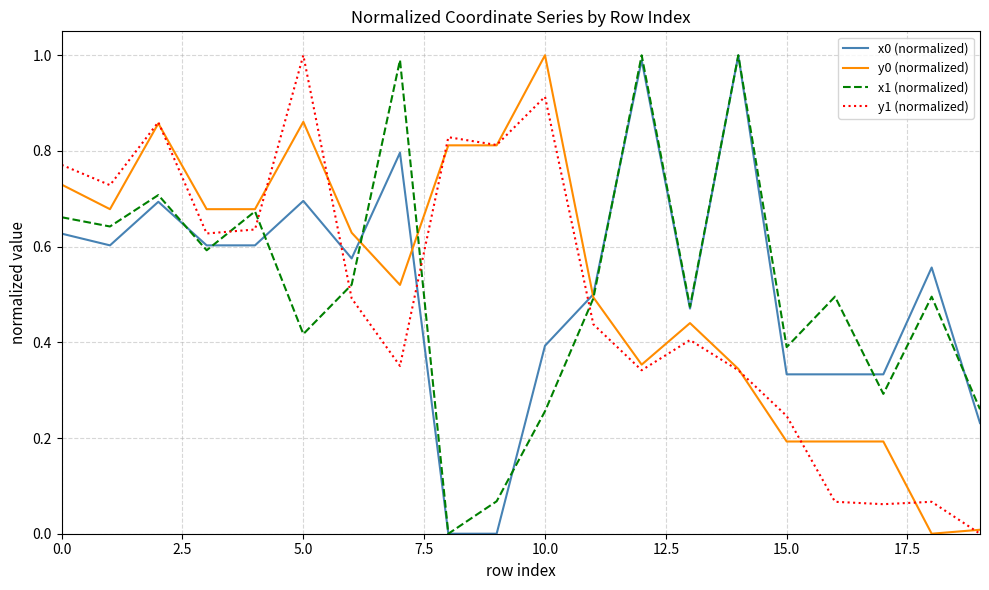

Which series ends up on top after the final intersection of y1 (normalized) and x1 (normalized)?

x1 (normalized)